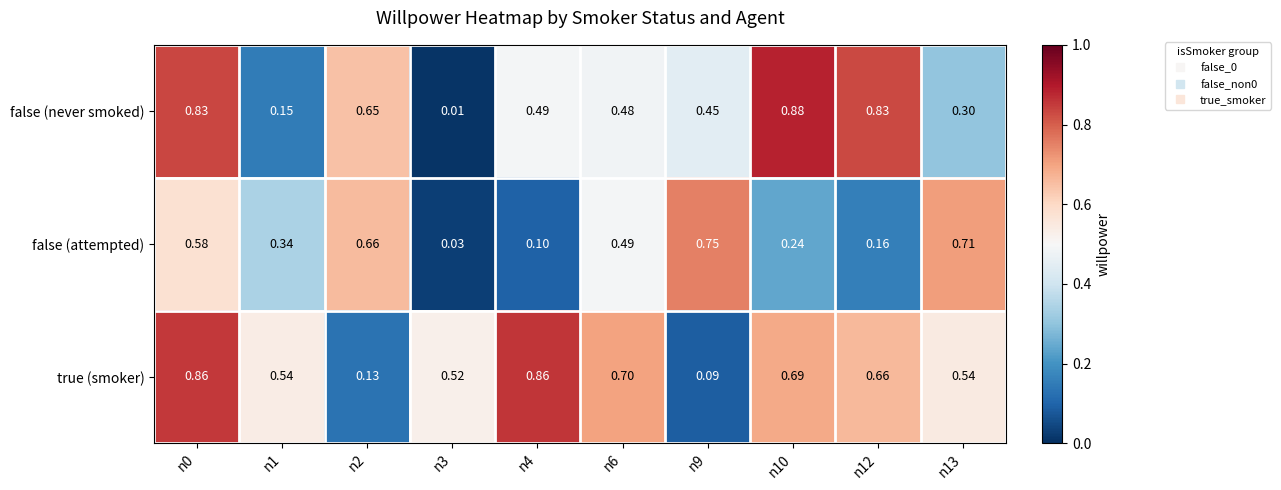

Which series changed the most between n0 and n13?

false (never smoked)